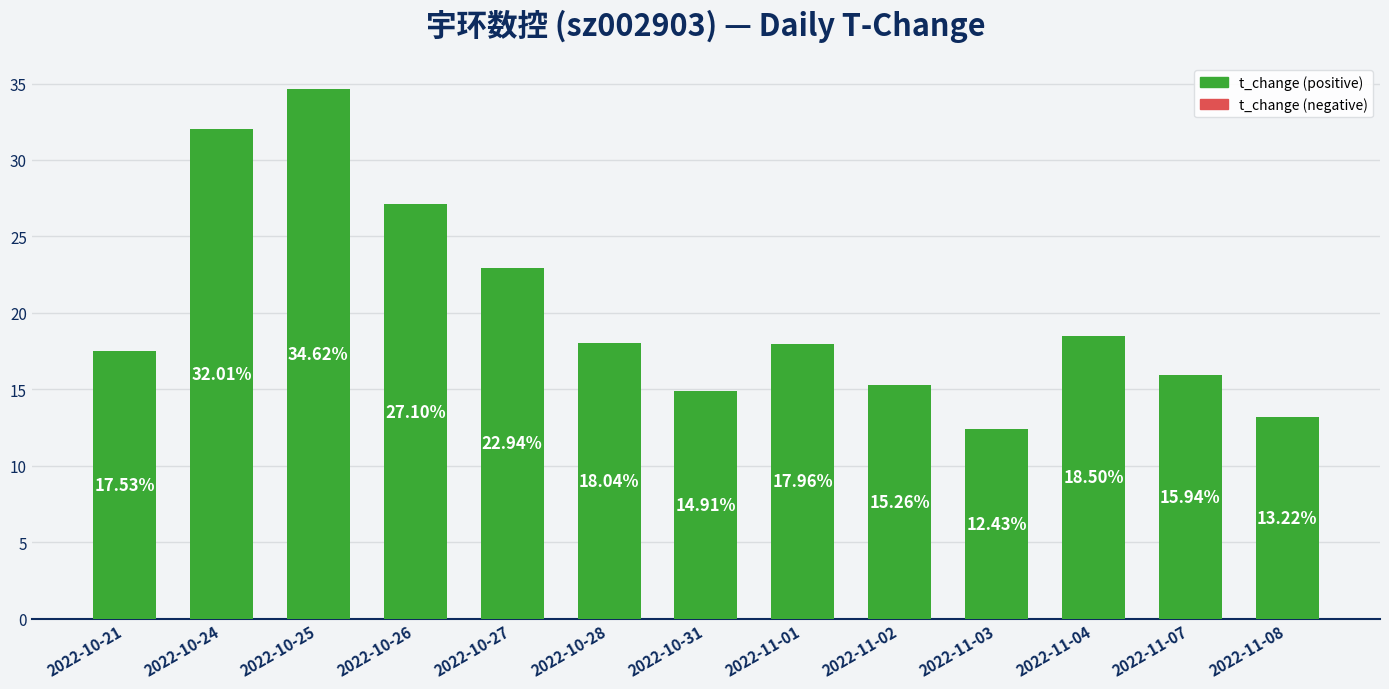

Reading left to right, what are all the values shown in this chart?

17.5	32.0	34.6	27.1	22.9	18.0	14.9	18.0	15.3	12.4	18.5	15.9	13.2